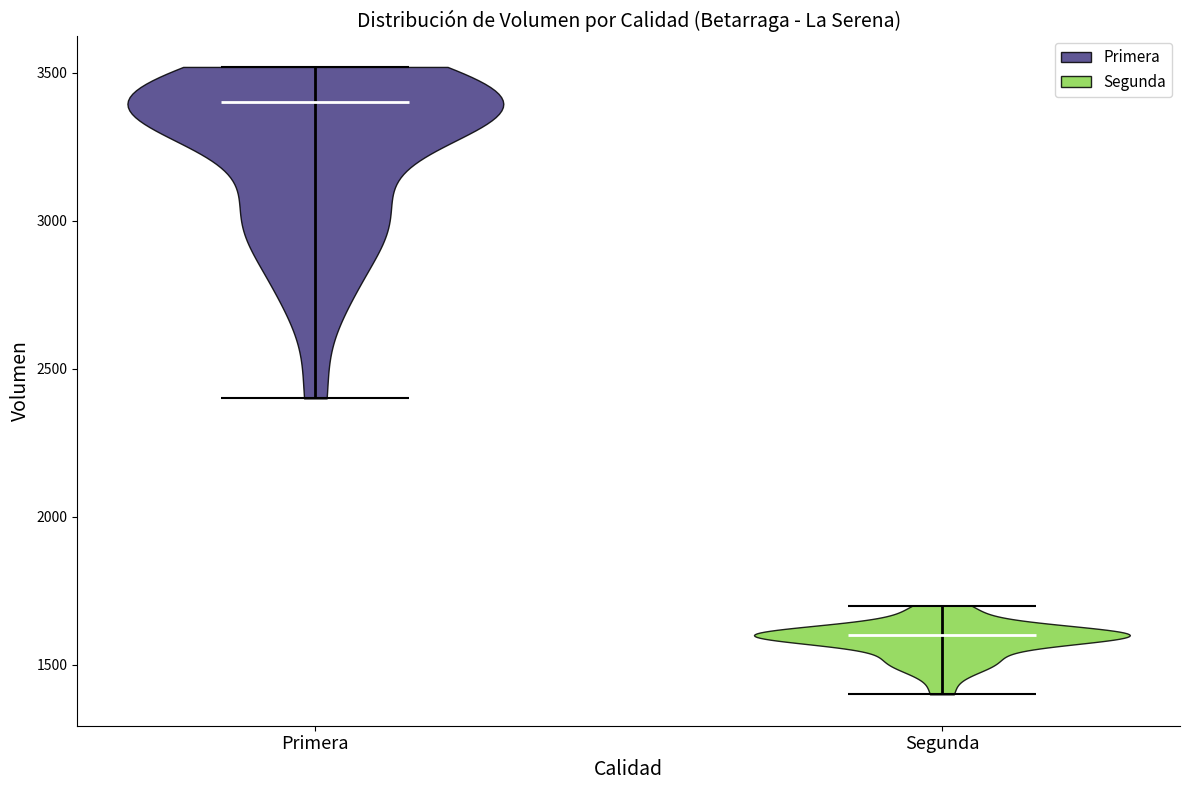

Which violin has the highest median line?

Primera